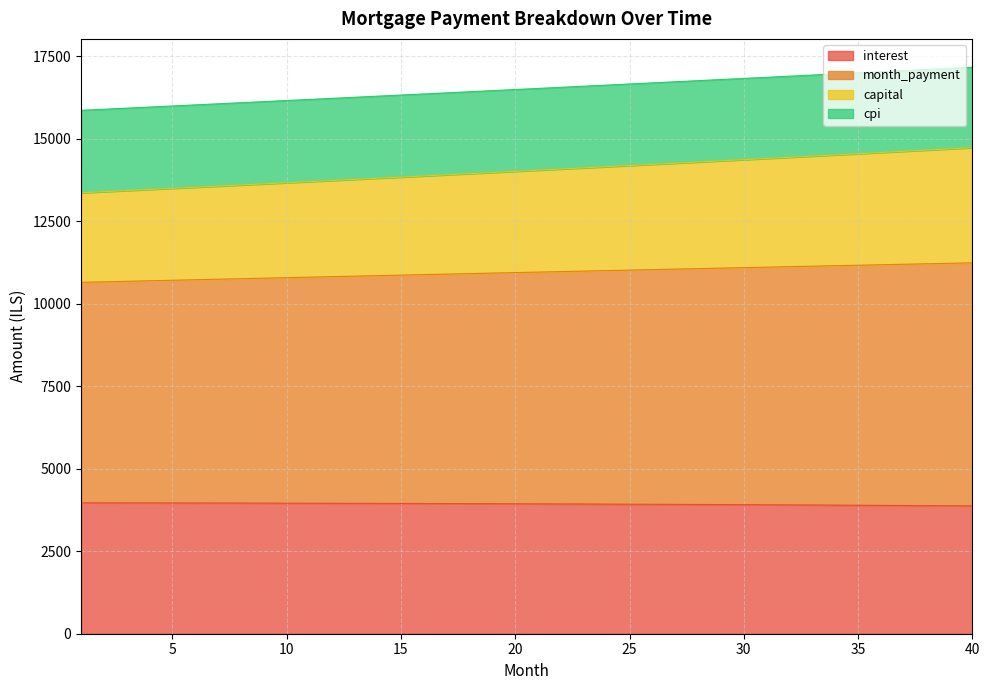

What is the difference between the highest and lowest values at 38?

13221.7